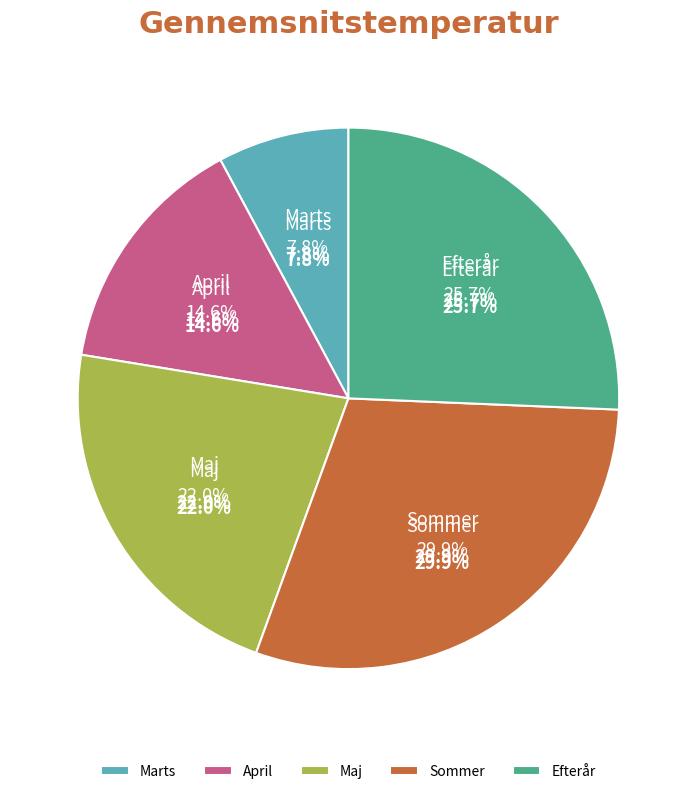

Rank the categories by value from highest to lowest.

Sommer, Efterår, Maj, April, Marts